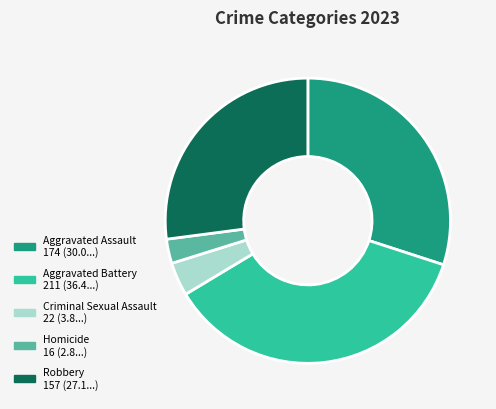

Rank the categories by value from lowest to highest.

Homicide, Criminal Sexual Assault, Robbery, Aggravated Assault, Aggravated Battery